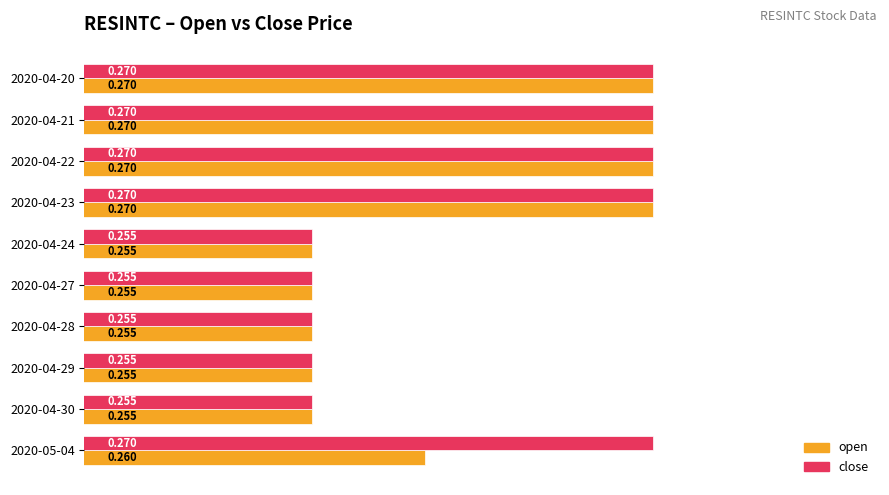

List the series in order of their overall mean, lowest first.

open, close